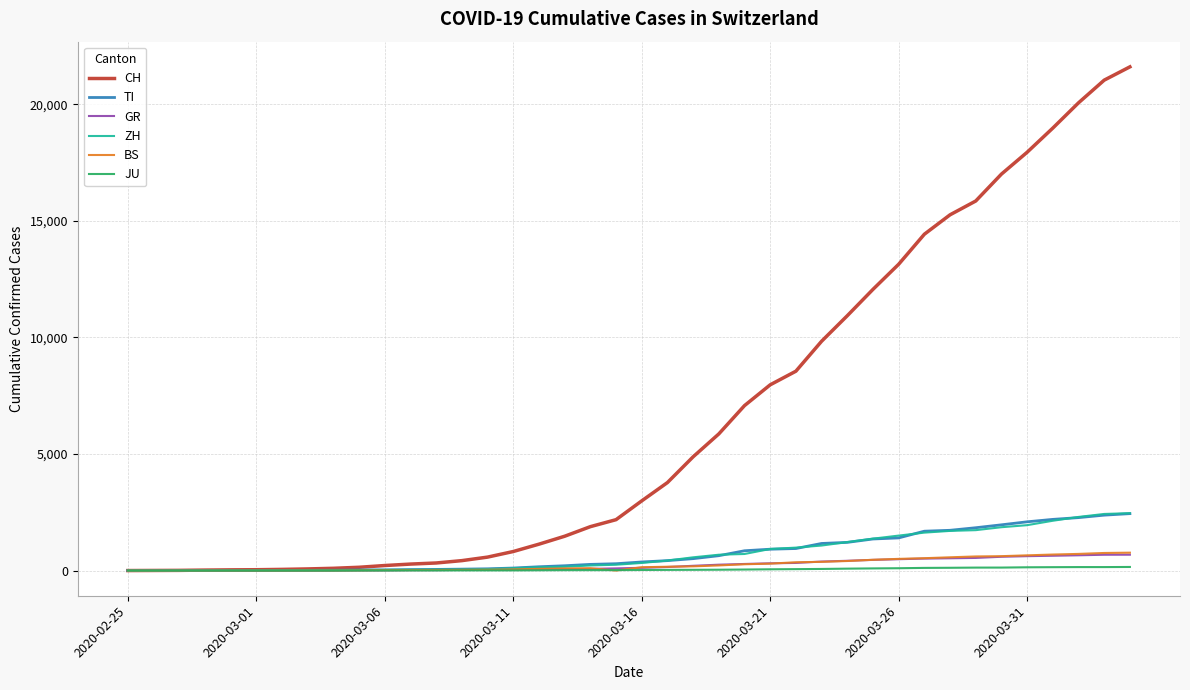

Which series has the largest total across all categories?

CH